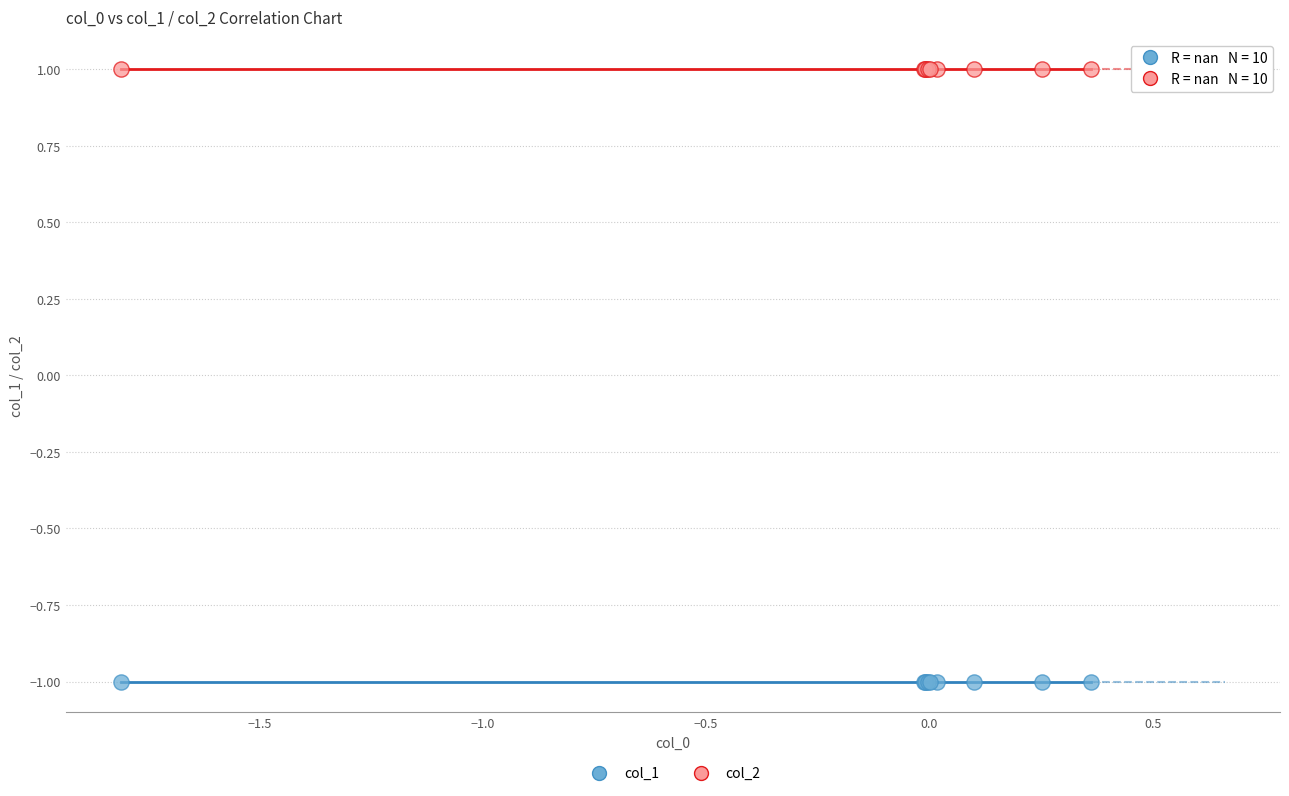

Which series contains the highest Y value?

col_2